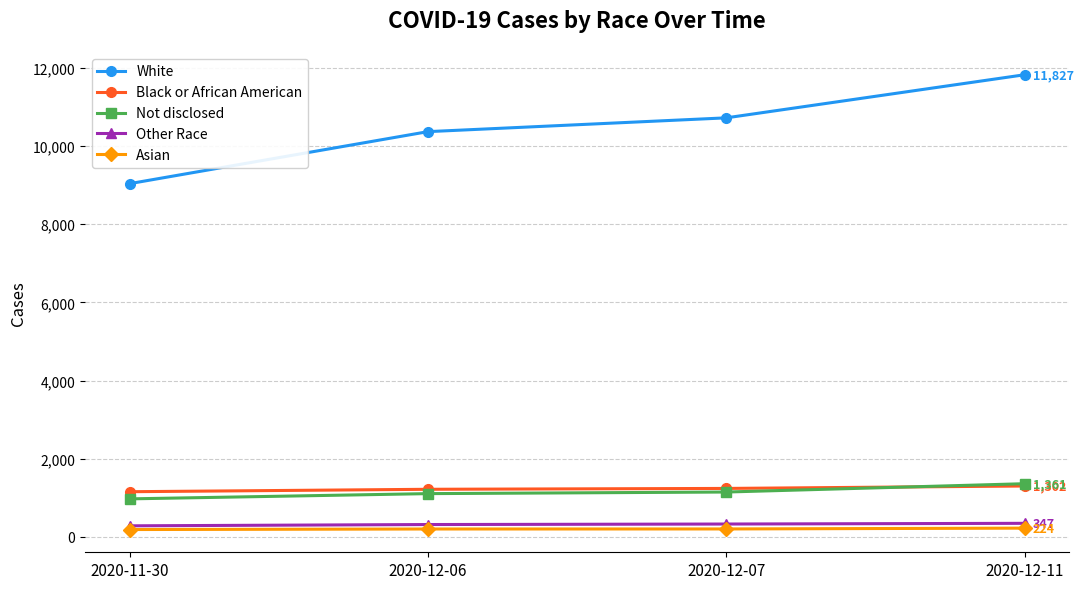

What is the label of the 4th point from the right?

2020-11-30